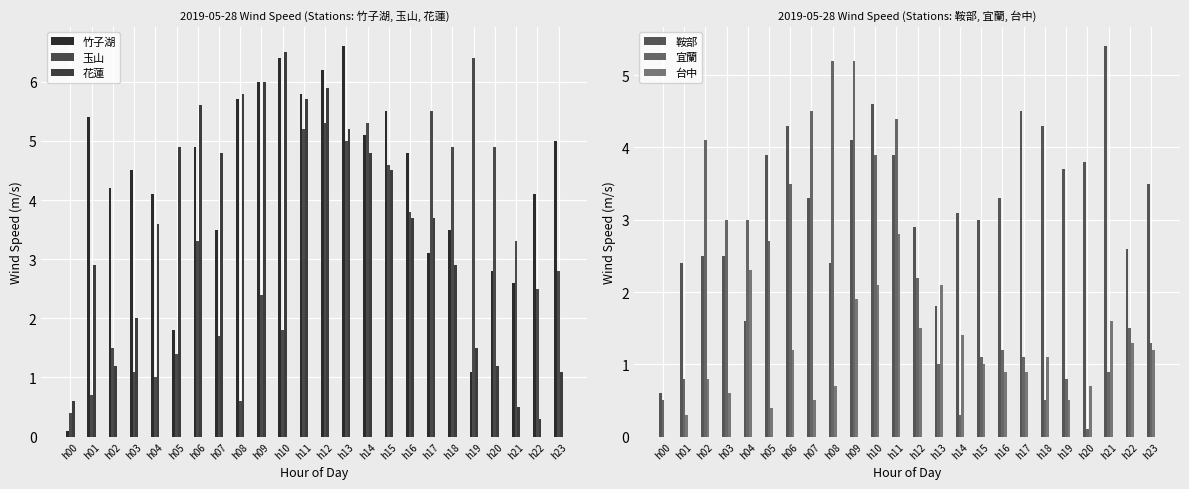

How many categories are shown in the chart?

24